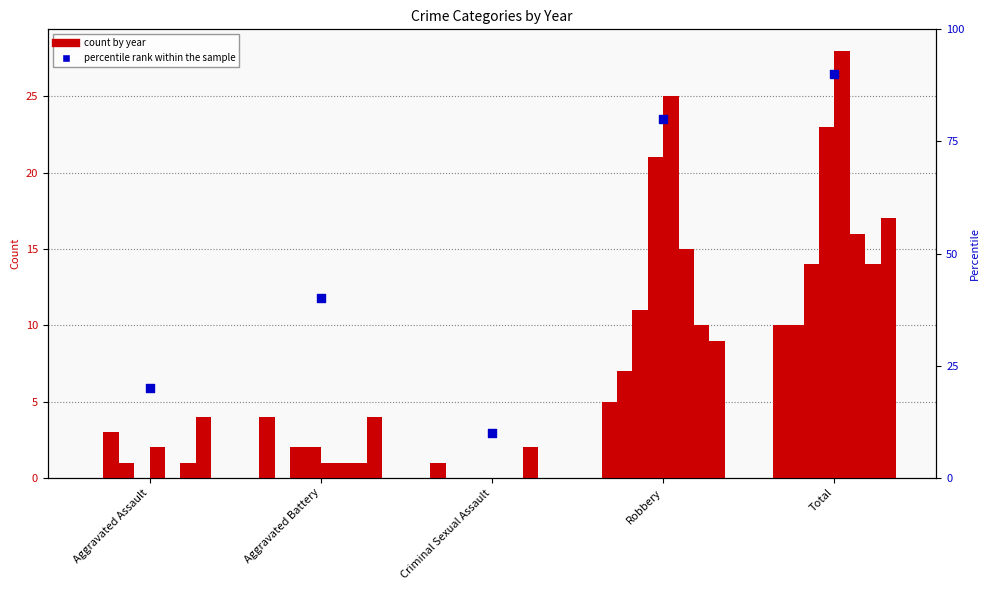

Which has a higher value, Robbery or Total?

Total